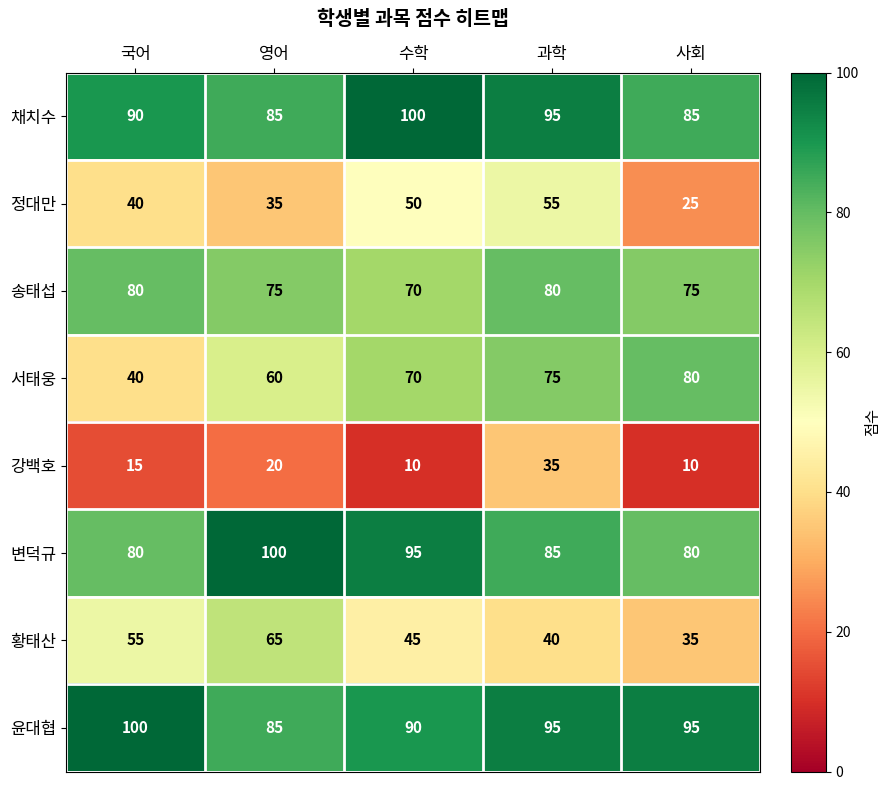

What is the maximum value shown in the chart?

100